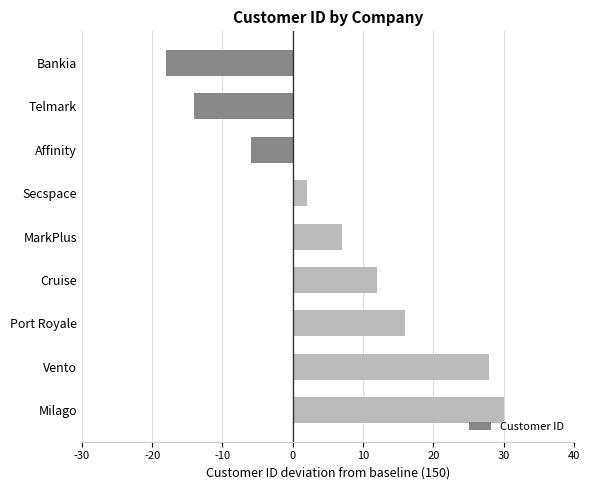

Reading bottom to top, transcribe all the data shown in this chart.

Milago=30	Vento=28	Port Royale=16	Cruise=12	MarkPlus=7	Secspace=2	Affinity=-6	Telmark=-14	Bankia=-18